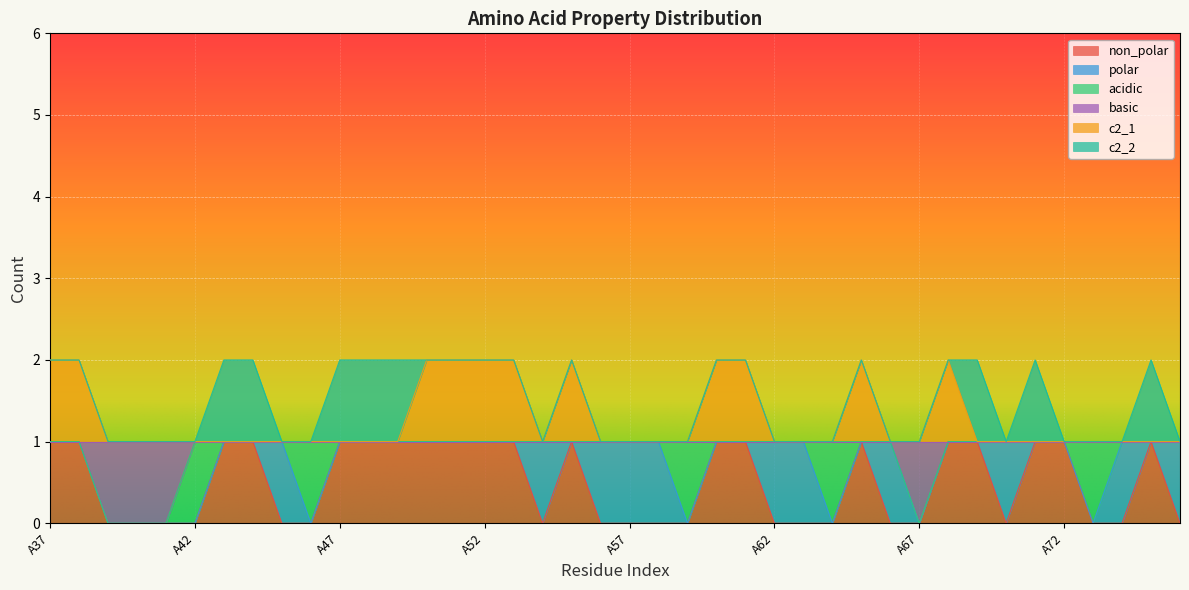

True or false: non_polar and c2_1 cross at least once.

False